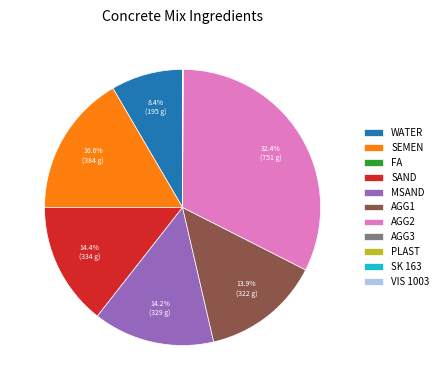

Combined, do AGG2 and MSAND account for over 50%?

No